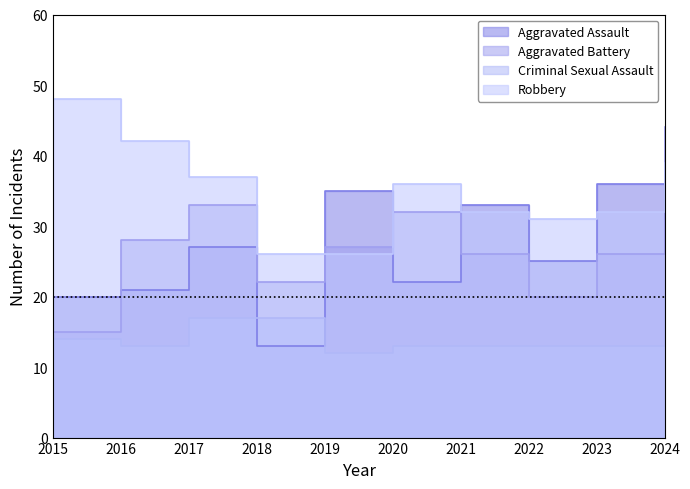

Which has a higher value, 2024 or 2020?

2024